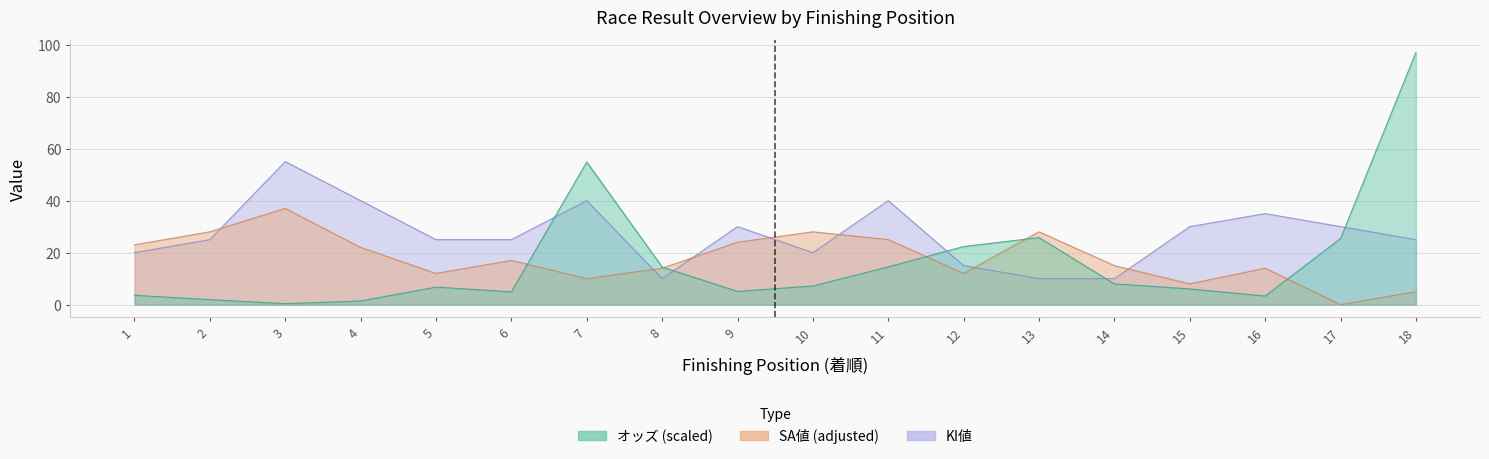

Between 3 and 8, which series saw the biggest shift?

KI値